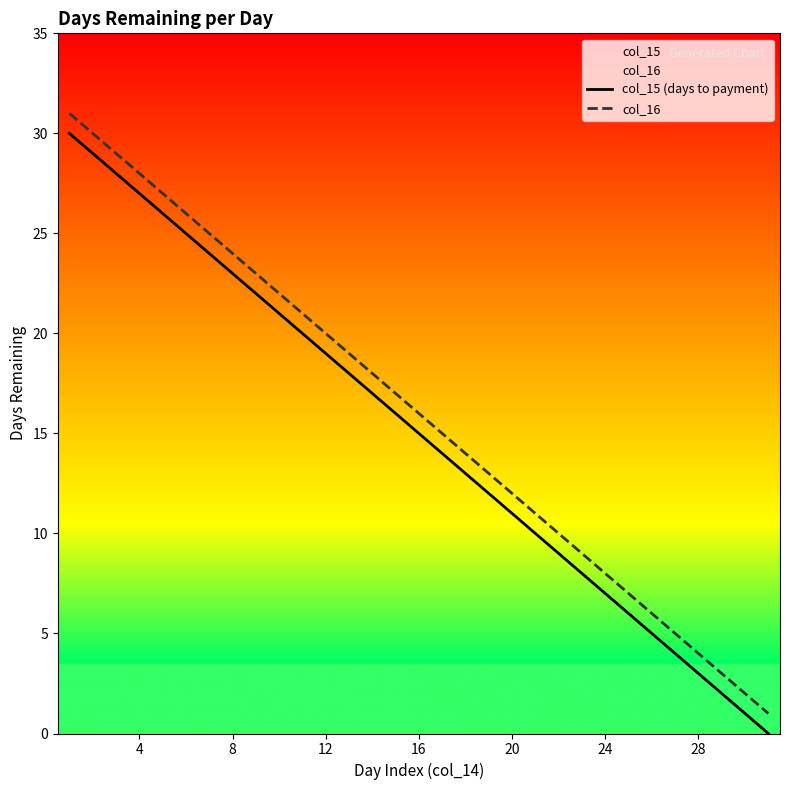

True or false: col_16 and col_15 (days to payment) cross at least once.

False